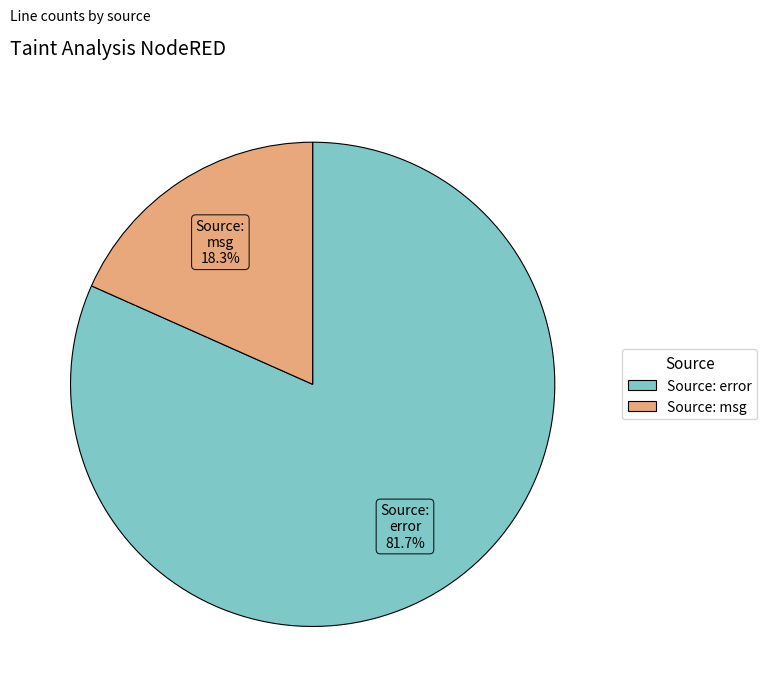

Does any single category account for the majority?

Yes